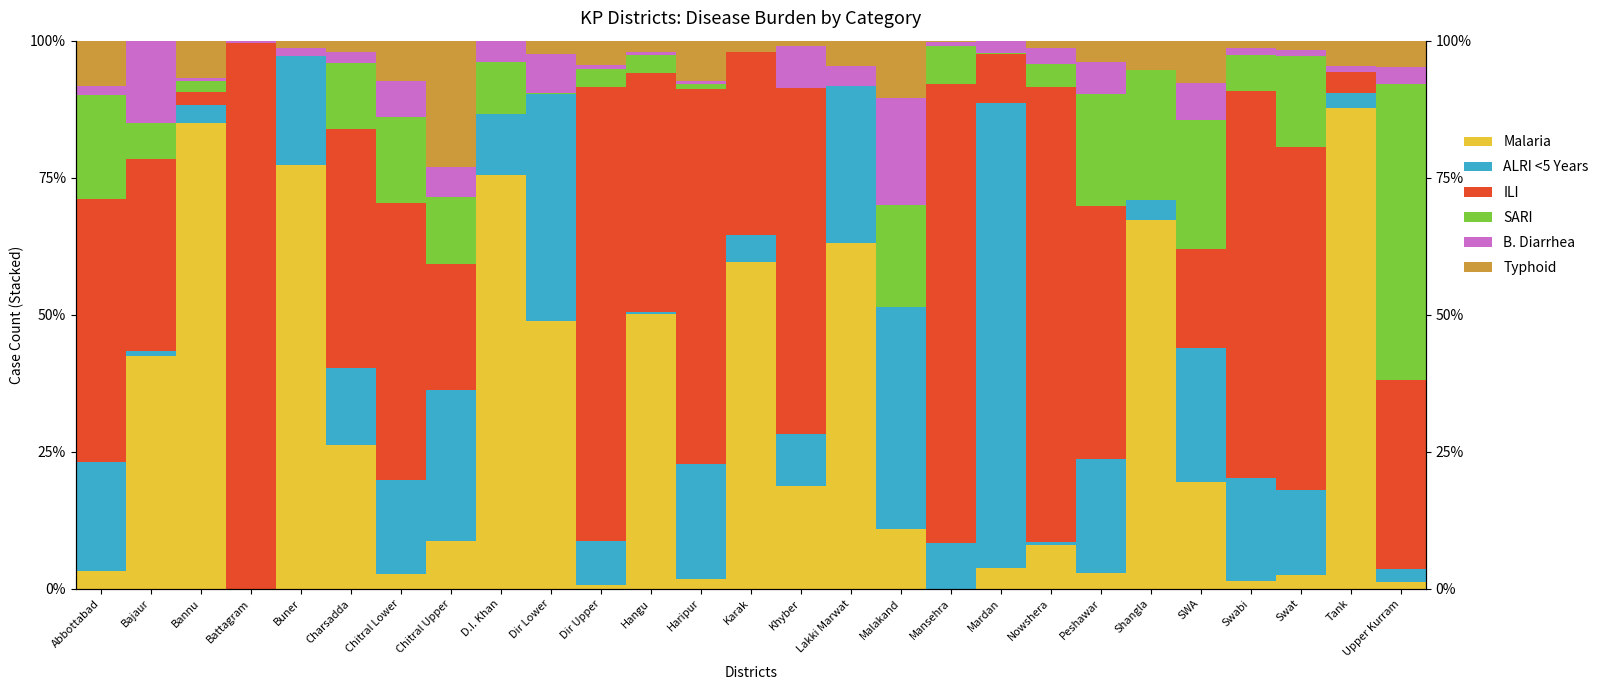

Is the value of ALRI <5 Years at Shangla greater than the value of Typhoid at SWA?

No